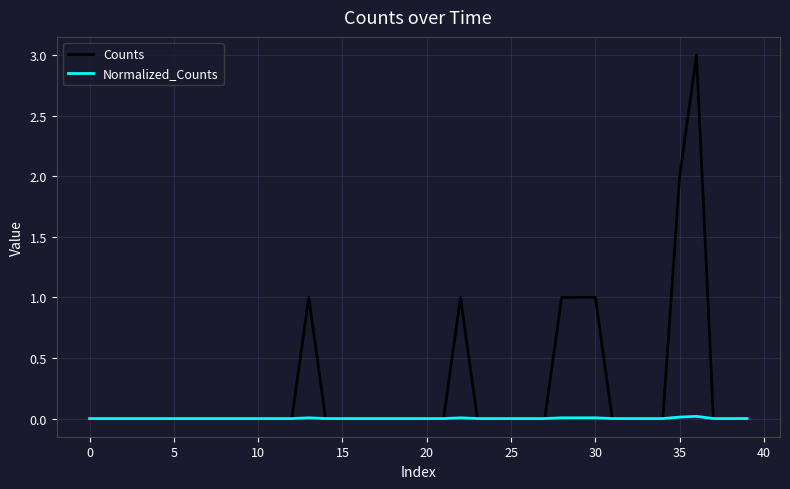

How many lines are shown in the chart?

2